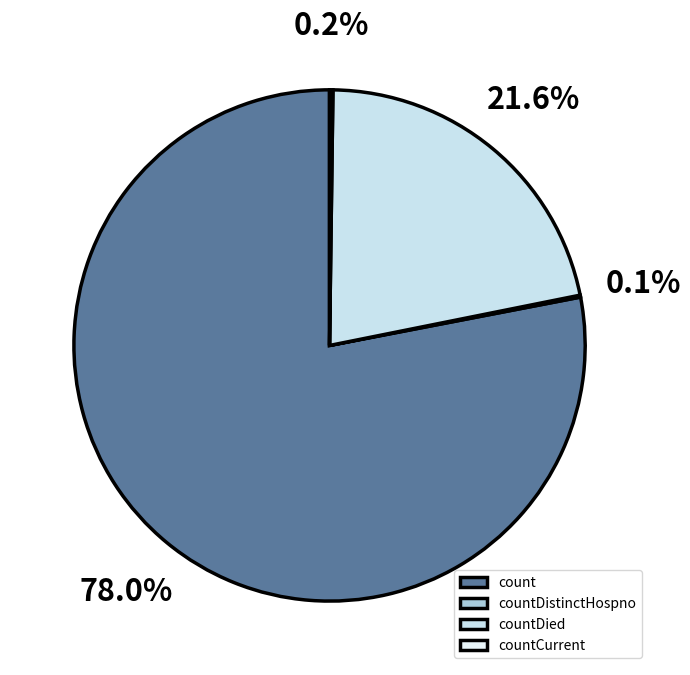

What is the change in value from countDistinctHospno to countCurrent?

+21